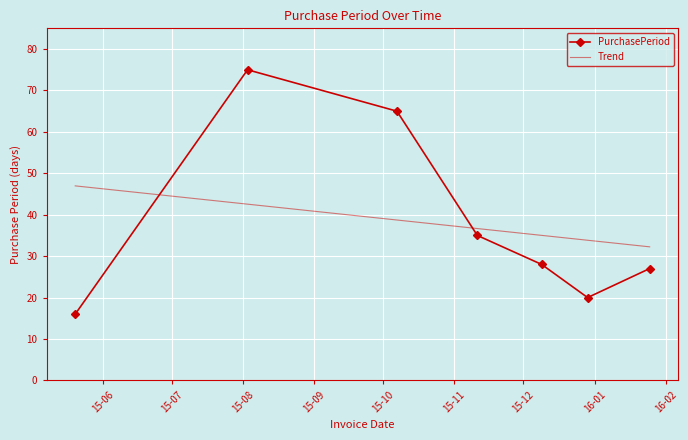

How many intersections are there between PurchasePeriod and Trend?

2